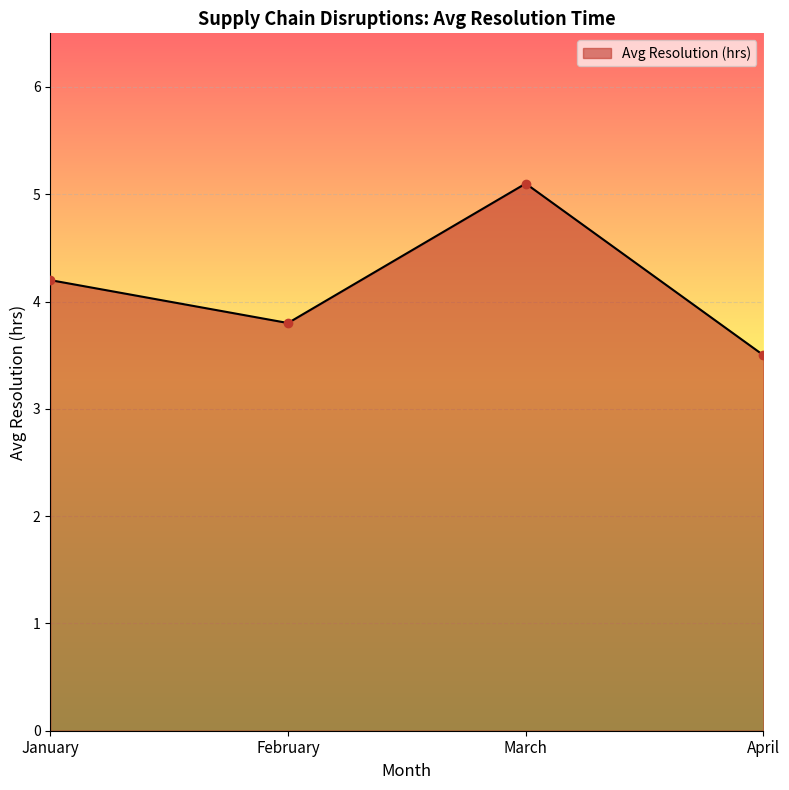

The value at April is 6.2. True or false?

False